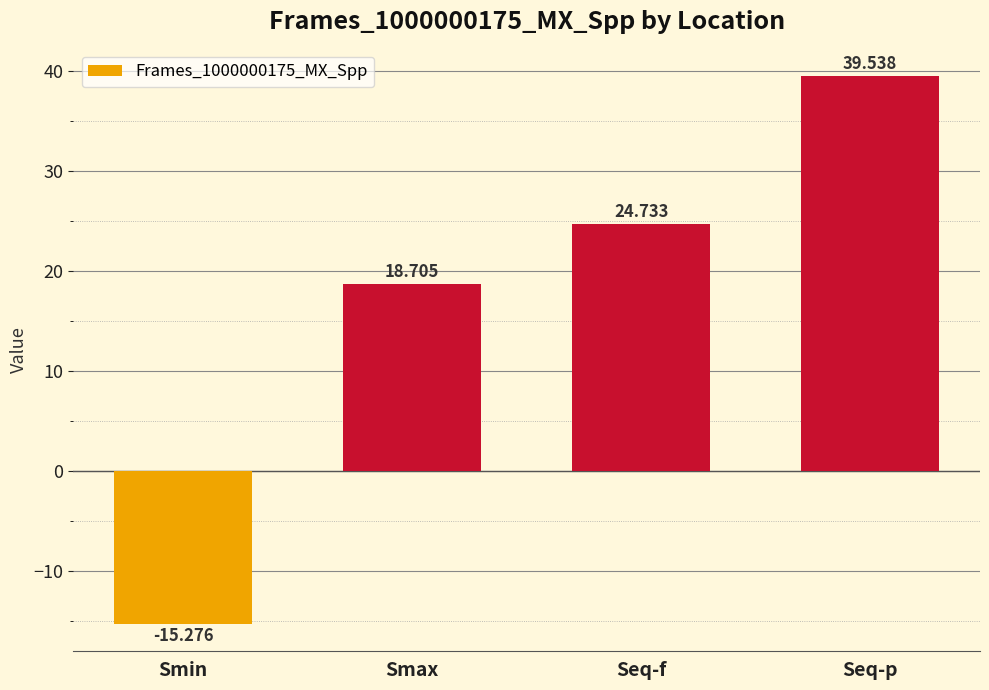

What is the ratio of the value at Seq-p to the value at Smax?

2.1